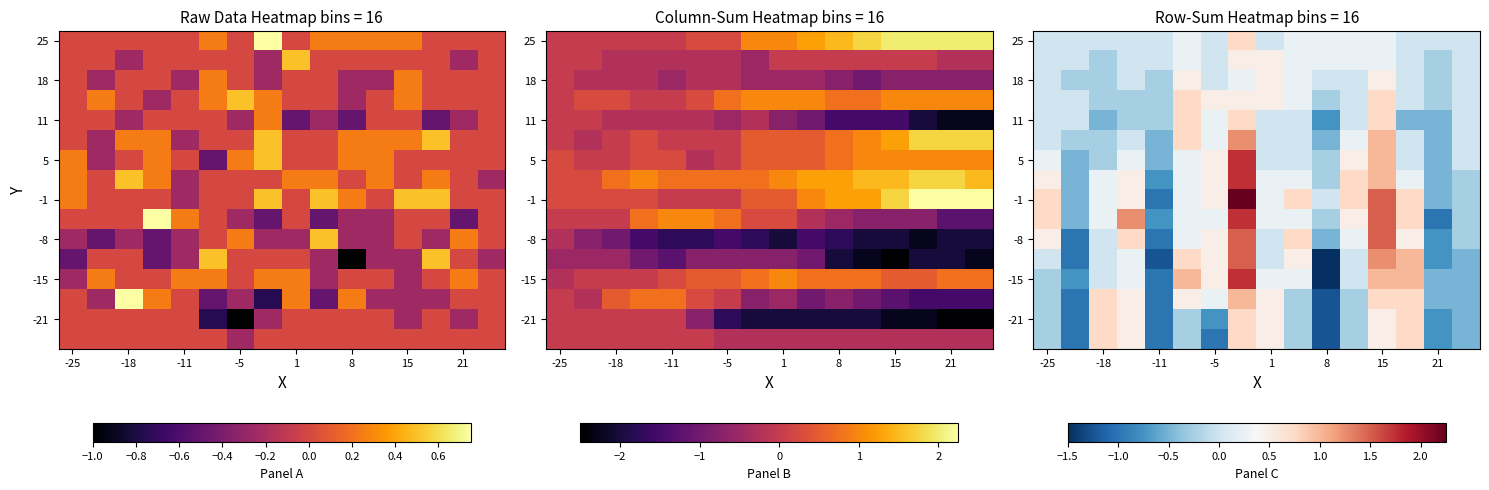

How many series are shown in this chart?

16